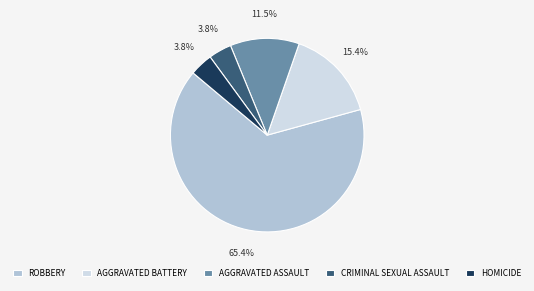

Is CRIMINAL SEXUAL ASSAULT the majority of the pie?

No